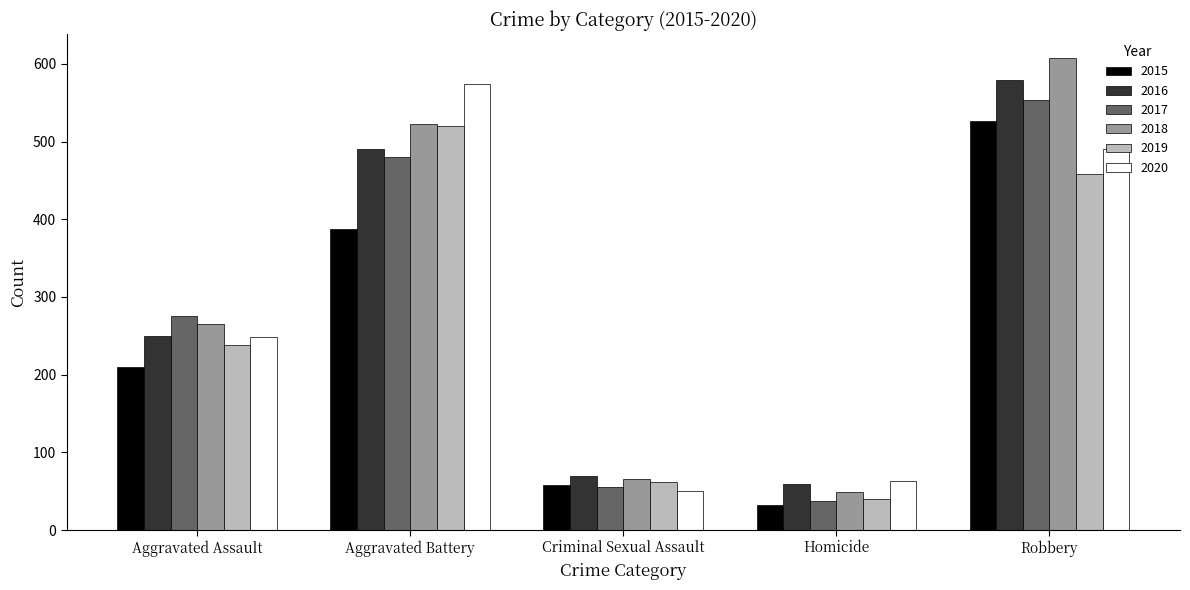

What is the average value of the 2018 series?

302